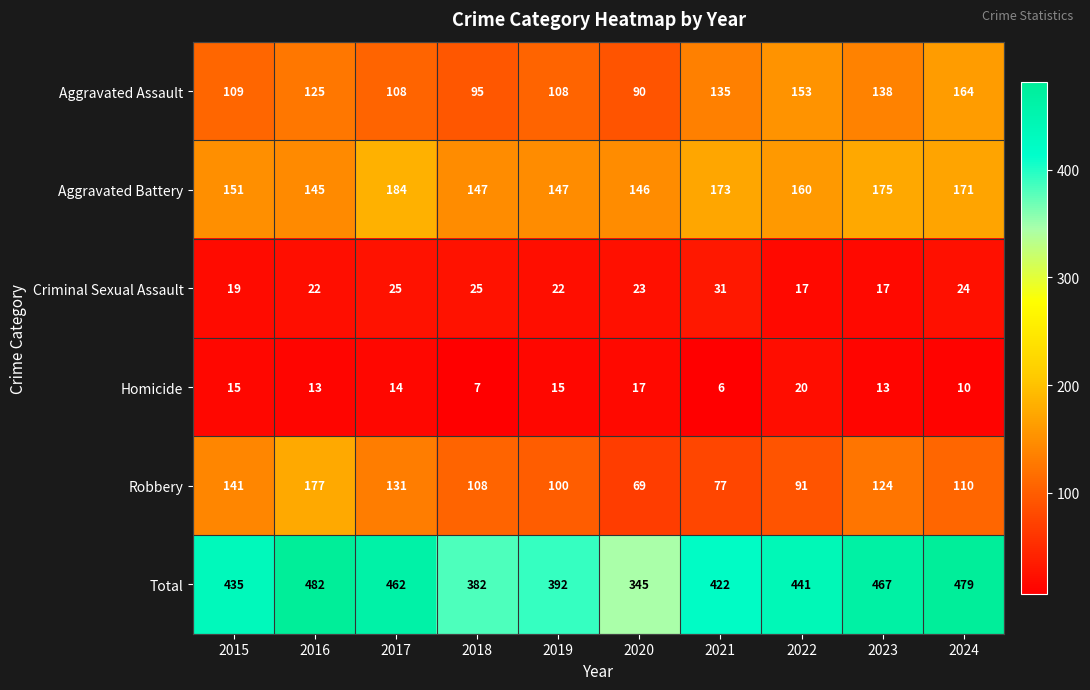

Count the number of data series in this chart.

6